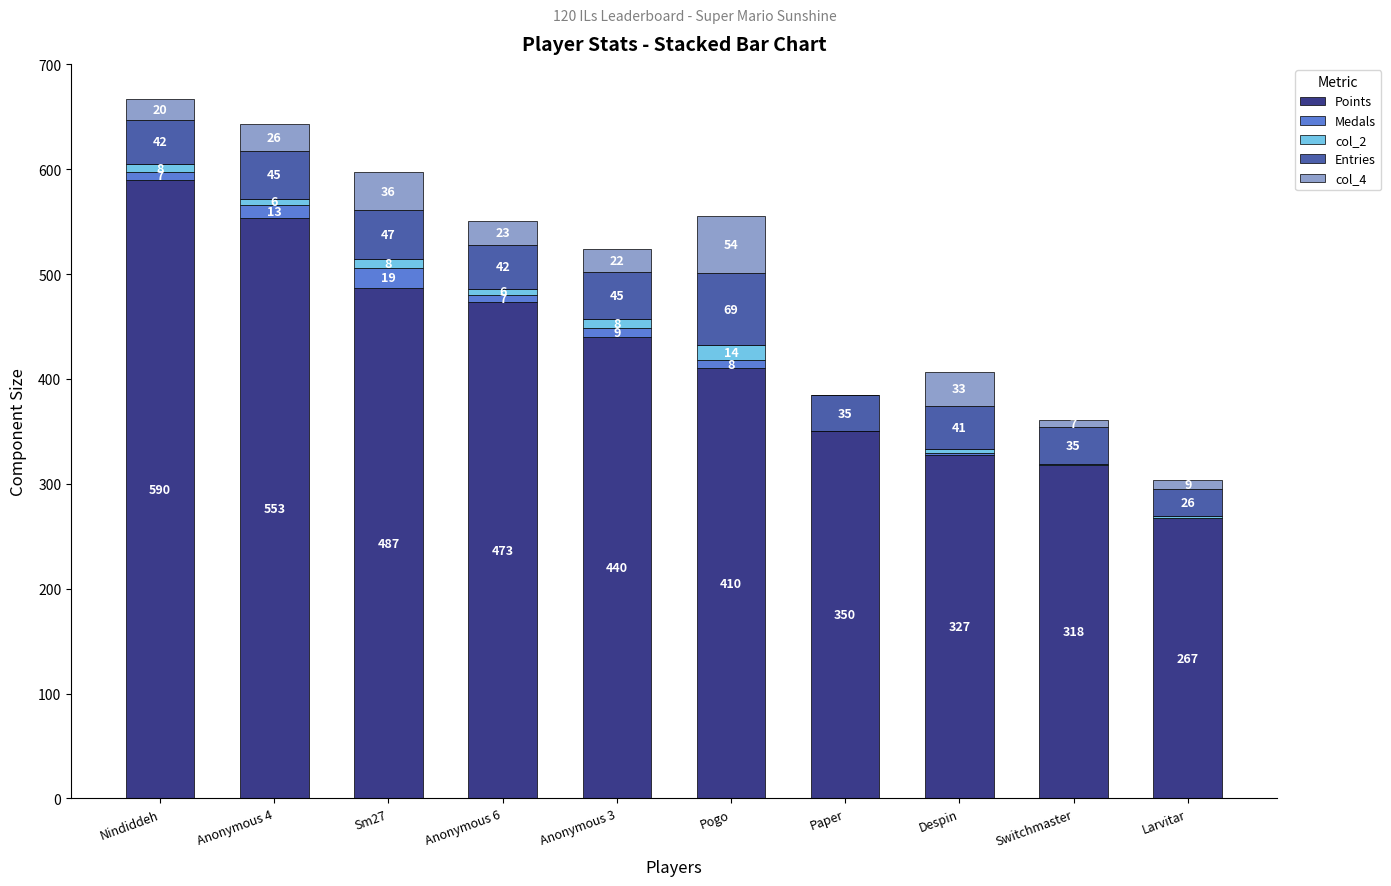

Where is Points nearest to the value 428?

Anonymous 3